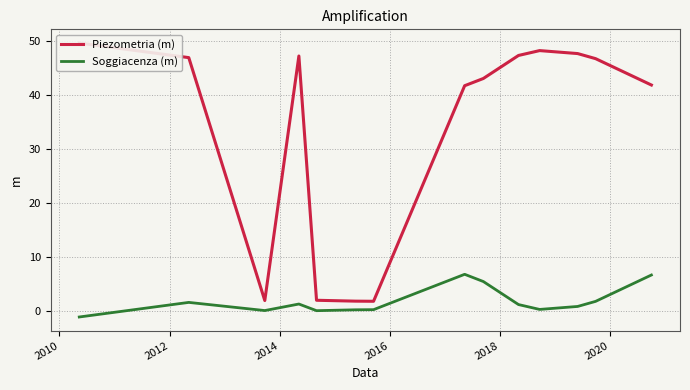

List the series in order of their peak value, lowest first.

Soggiacenza (m), Piezometria (m)